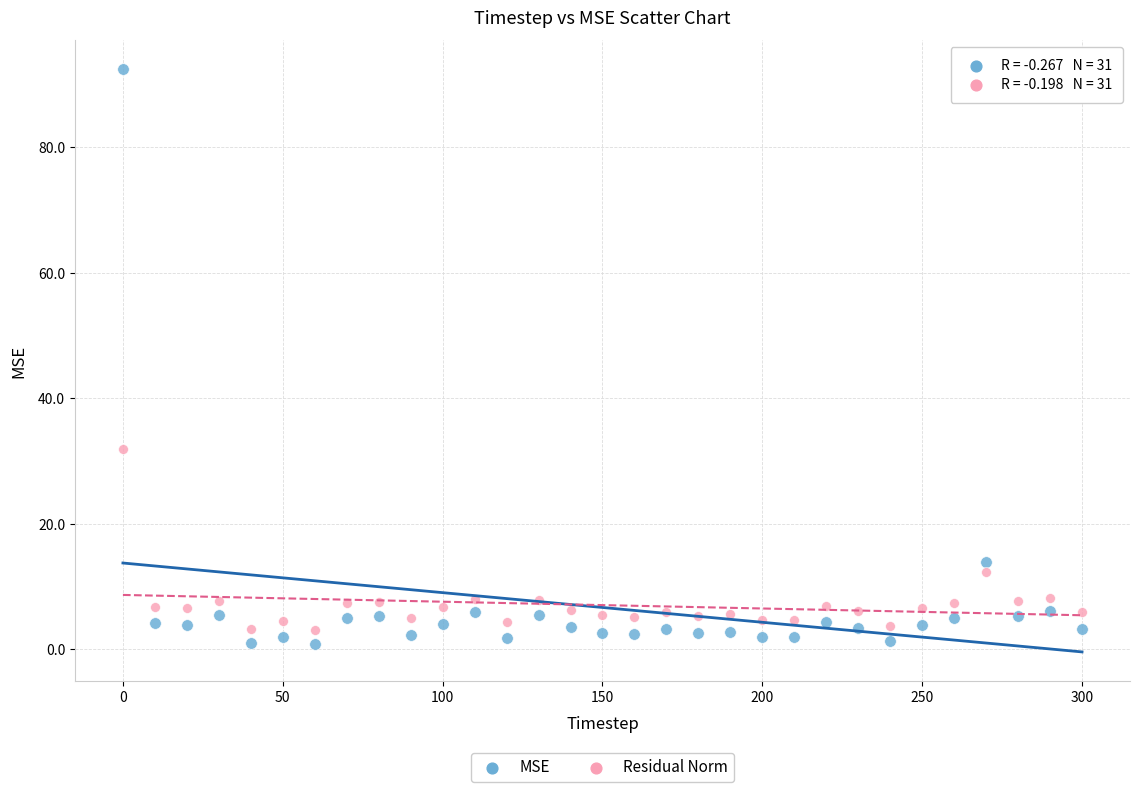

Which series has the largest Y range (max minus min)?

MSE